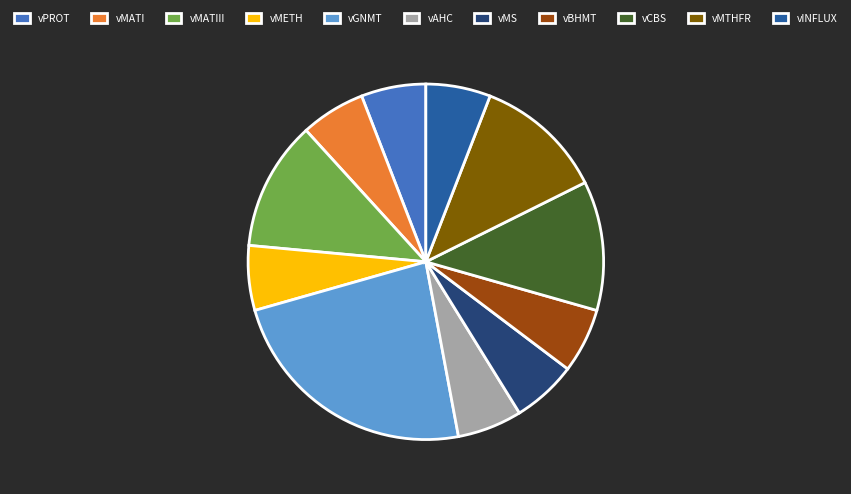

What is the ratio of the value at vGNMT to the value at vCBS?

2.0